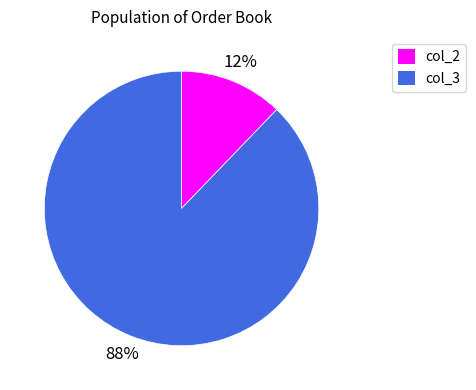

What is the smallest slice in the pie chart?

col_2